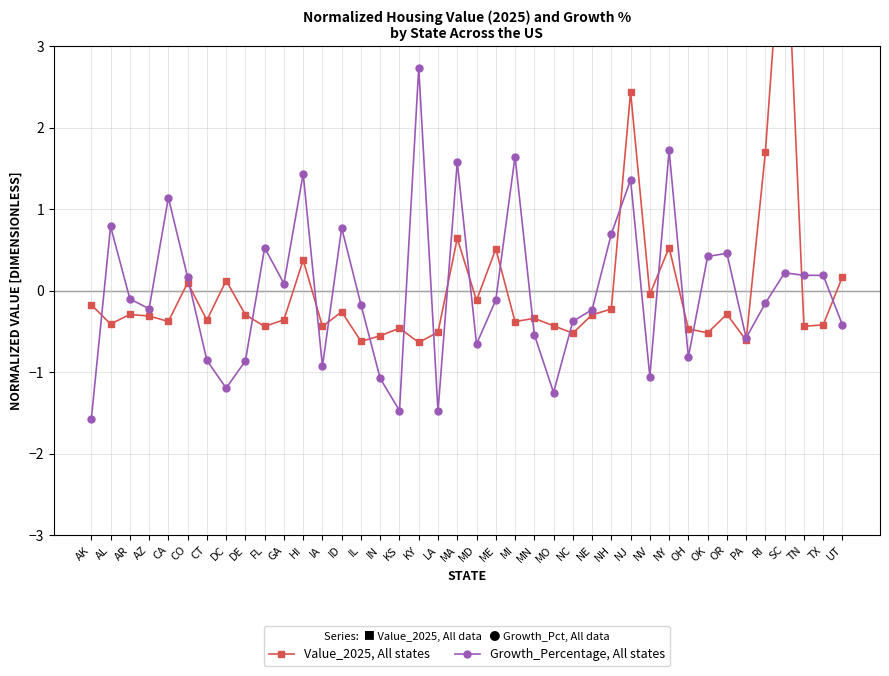

At how many categories does at least one series exceed 1?

9